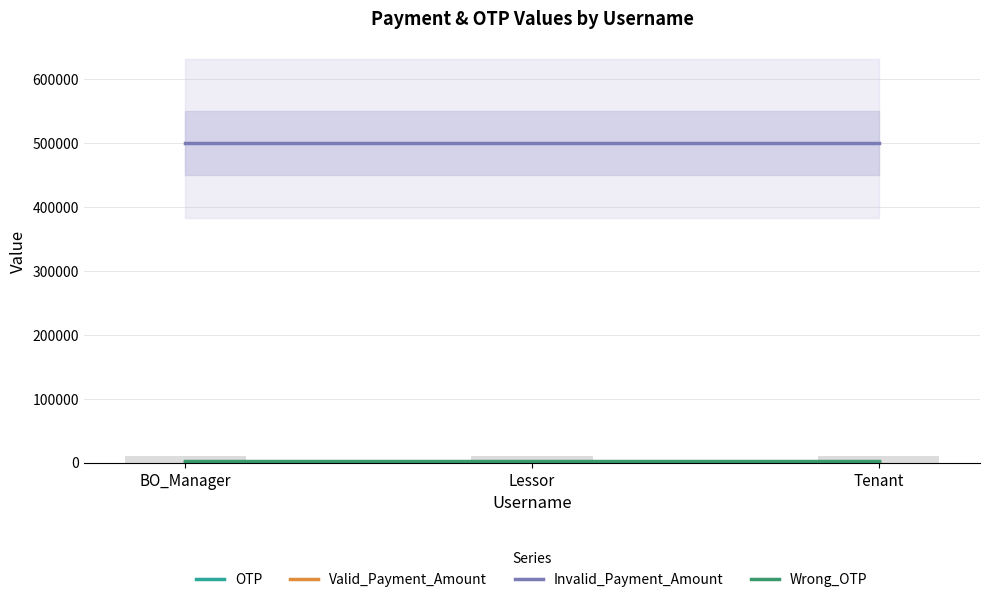

What are all the series names shown in the legend?

OTP, Valid_Payment_Amount, Invalid_Payment_Amount, Wrong_OTP